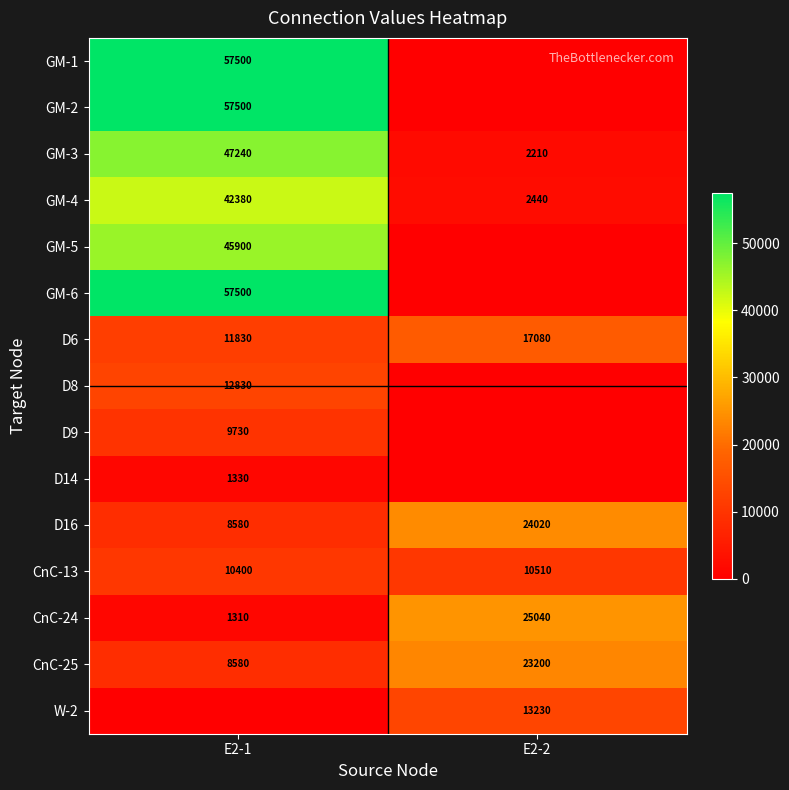

What is the difference between the maximum and minimum values in the GM-3 series?

45030